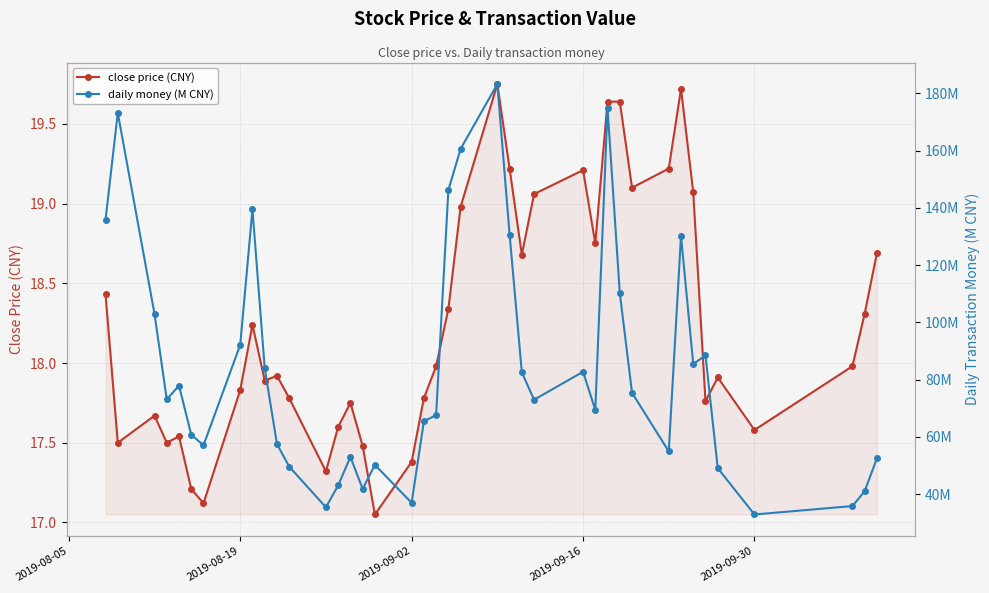

Reading right to left, what are all the values shown in this chart?

close price (CNY): 18.7	18.3	18.0	17.6	17.9	17.8	19.1	19.7	19.2	19.1	19.6	19.6	18.8	19.2	19.1	18.7	19.2	19.8	19.0	18.3	18.0	17.8	17.4	17.1	17.5	17.8	17.6	17.3	17.8	17.9	17.9	18.2	17.8	17.1	17.2	17.5	17.5	17.7	17.5	18.4
daily money (M CNY): 52.5	41.0	35.8	32.9	49.0	88.4	85.4	130.2	54.9	75.4	110.3	174.8	69.4	82.7	73.0	82.5	130.7	183.3	160.6	146.3	67.6	65.4	36.9	50.2	41.8	53.0	43.0	35.4	49.6	57.5	84.0	139.5	92.1	57.0	60.7	77.9	73.1	103.0	173.2	135.9